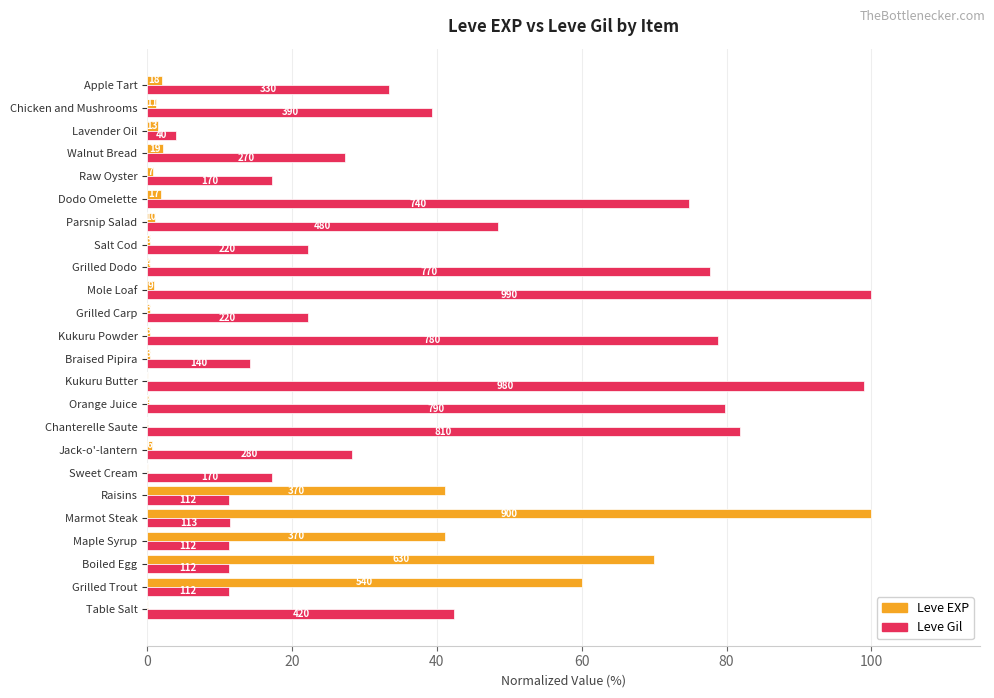

What are all the series names shown in the legend?

Leve EXP, Leve Gil